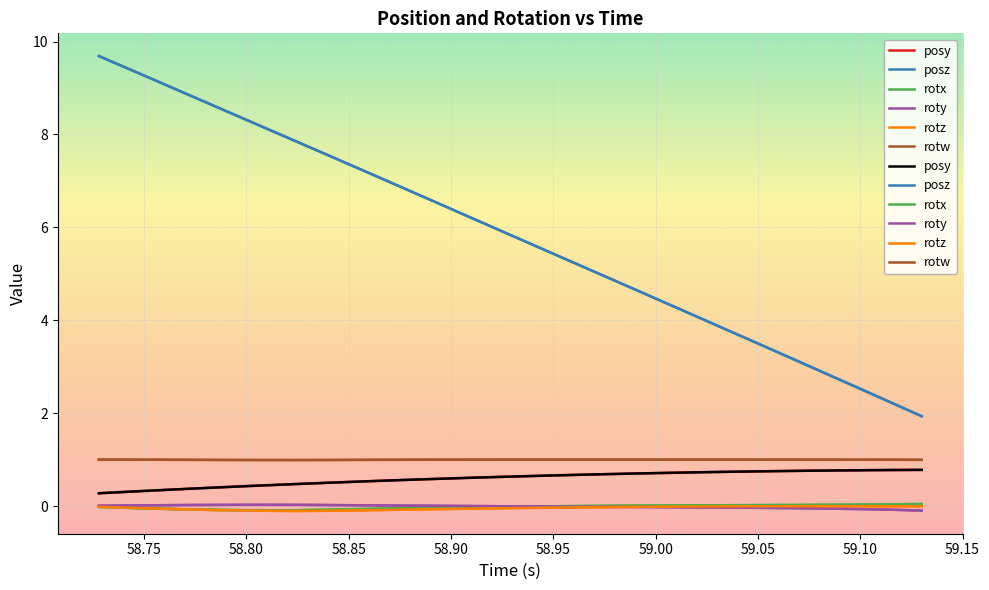

How many lines are shown in the chart?

6